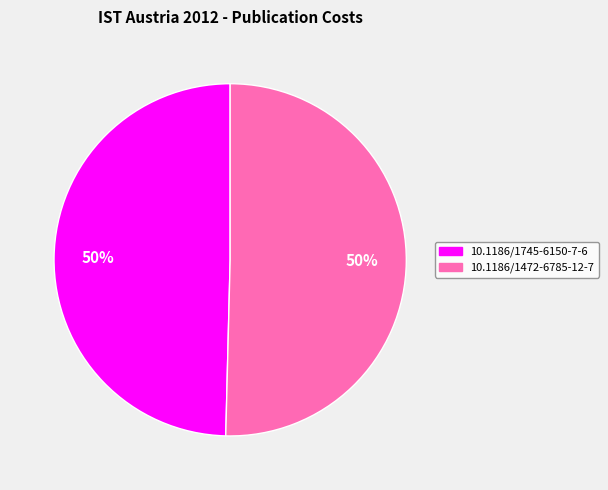

Is the sum of 10.1186/1472-6785-12-7 and 10.1186/1745-6150-7-6 greater than half?

Yes